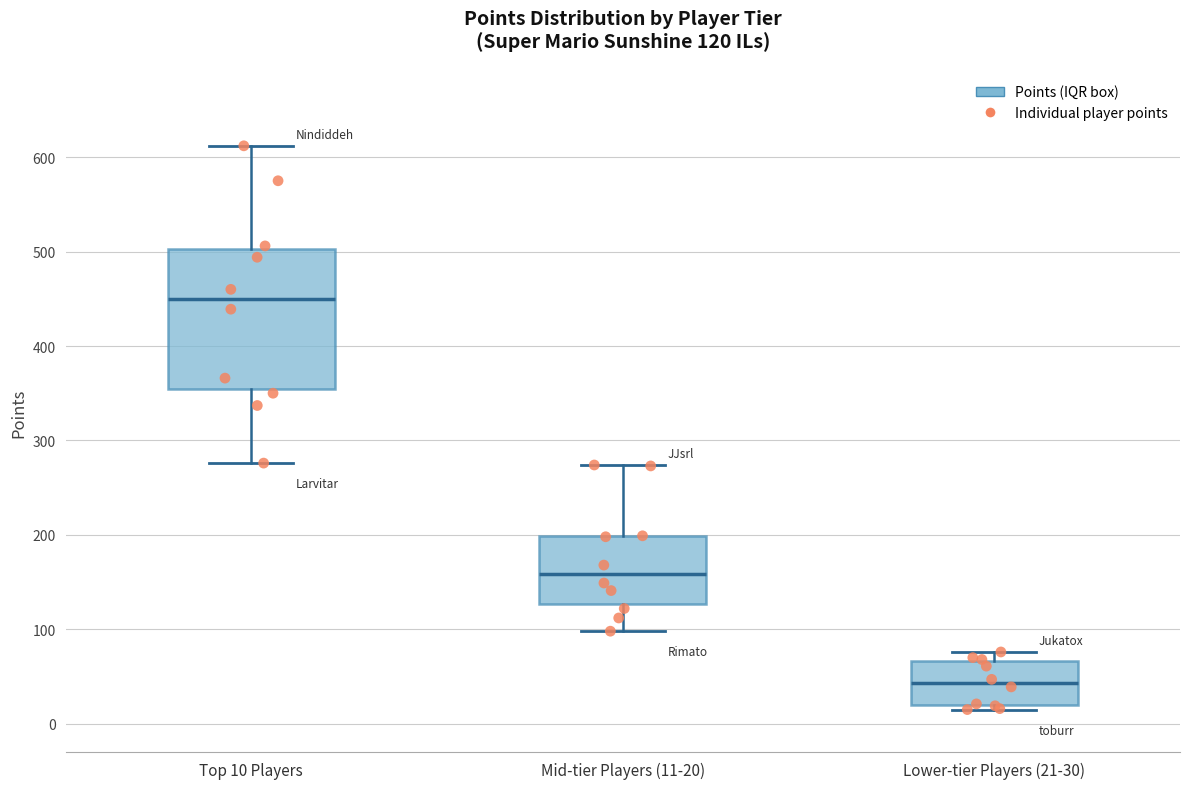

Which box is the tallest, from its lower edge to its upper edge?

Top 10 Players